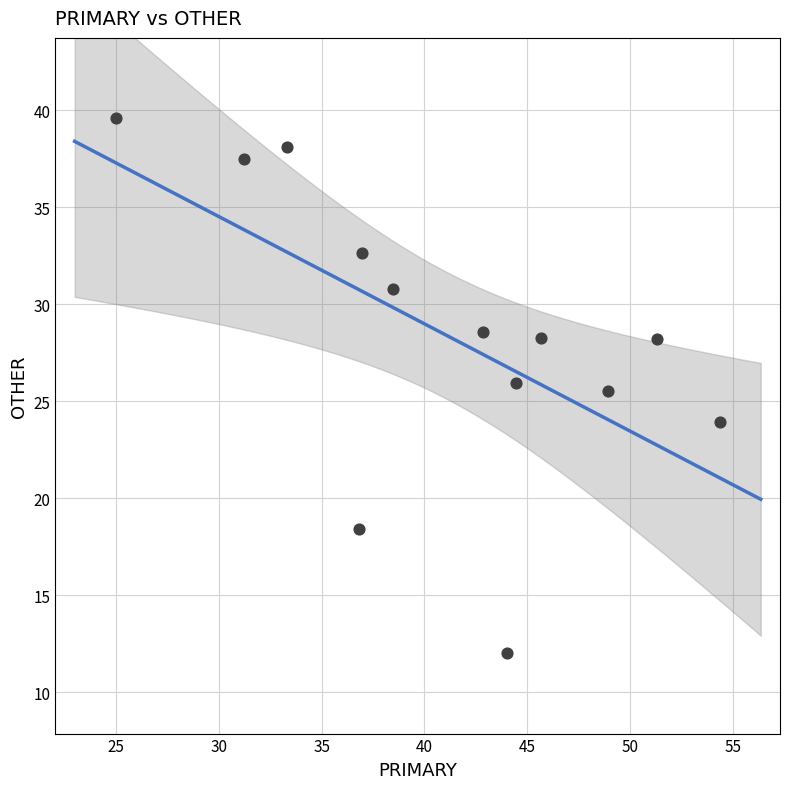

What Y value in the scatter plot is closest to 25?

25.5